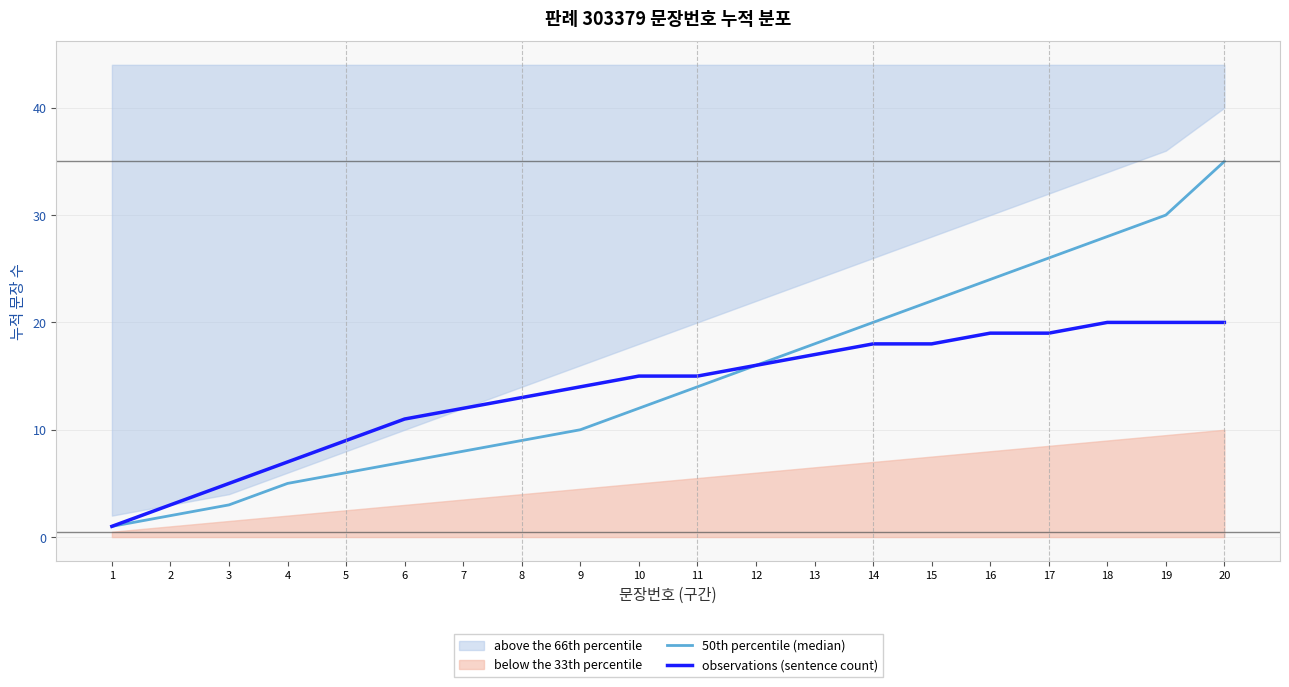

Which category has the lowest value in the 50th percentile (median) series?

1